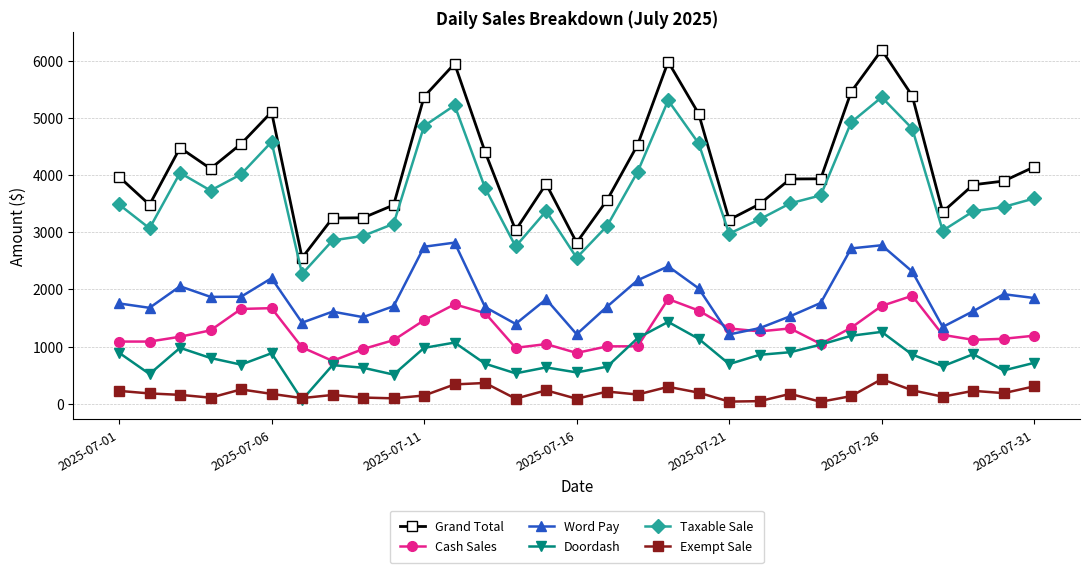

Which series has the largest total across all categories?

Grand Total